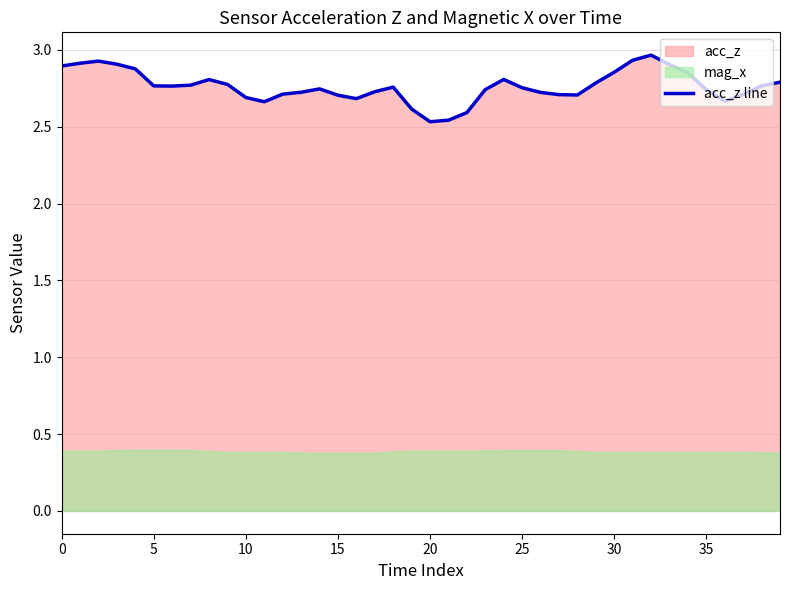

What is the minimum value shown in the chart?

2.5